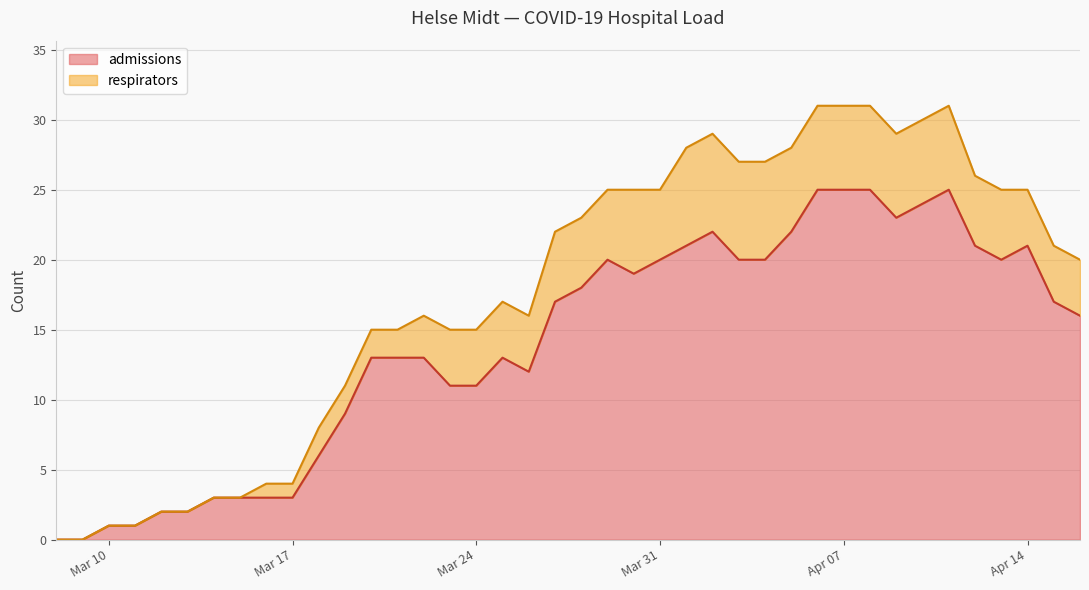

What position from the right is 2020-03-13?

35